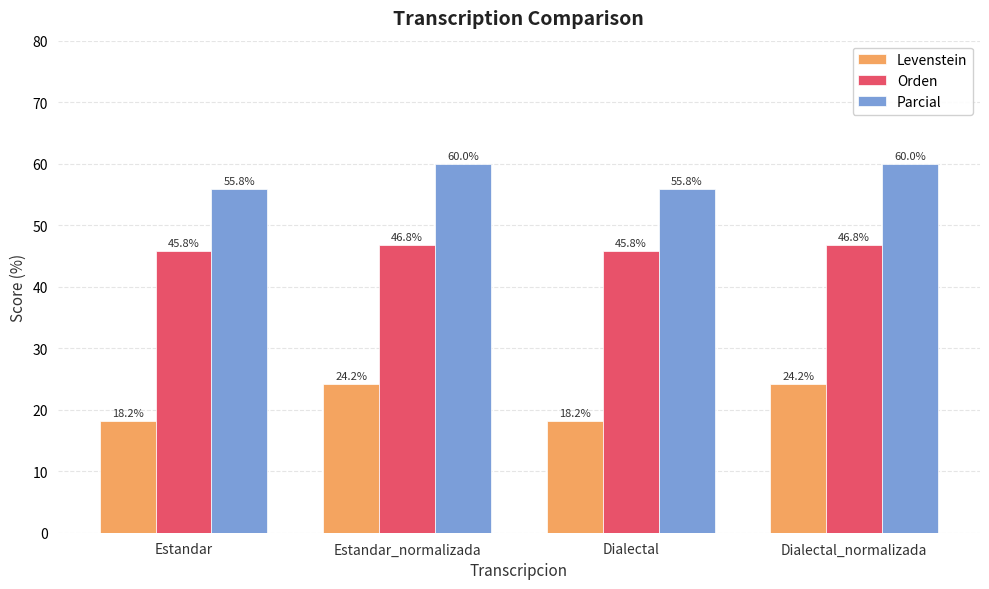

What position from the right is Estandar?

4